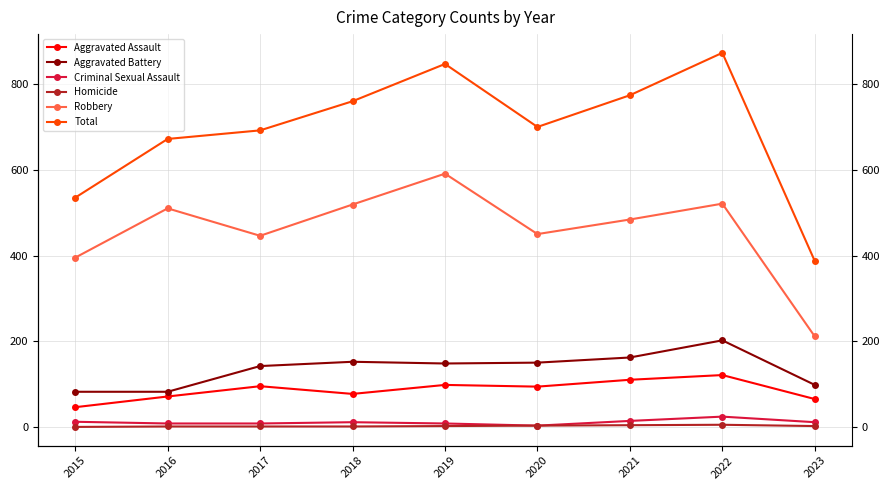

Which category has the lowest value across all series?

2015